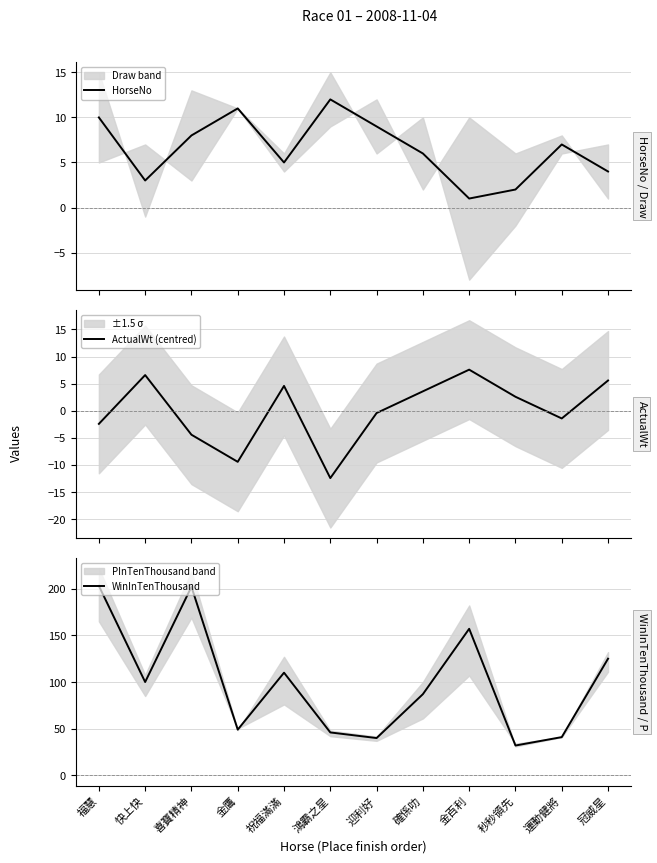

What position from the left is 冠威星?

12